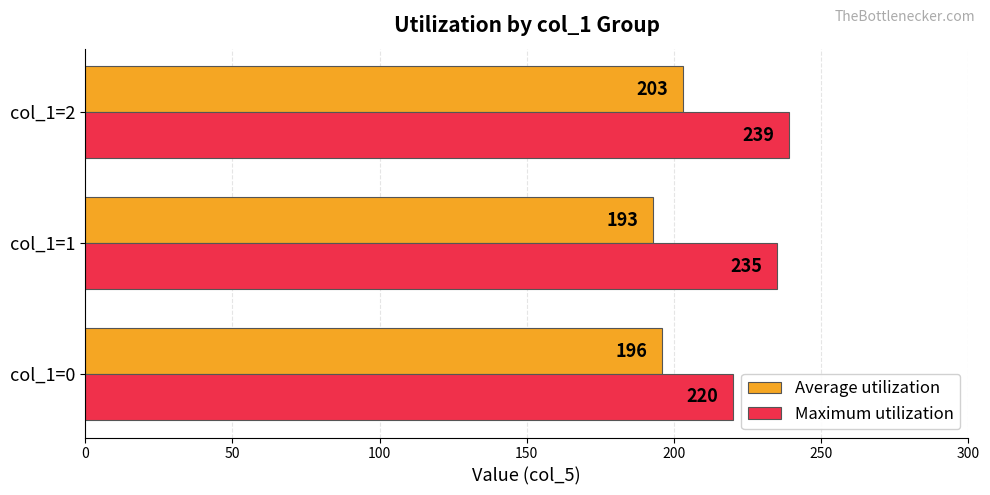

What is the difference between the second highest and minimum values in the Average utilization series?

3